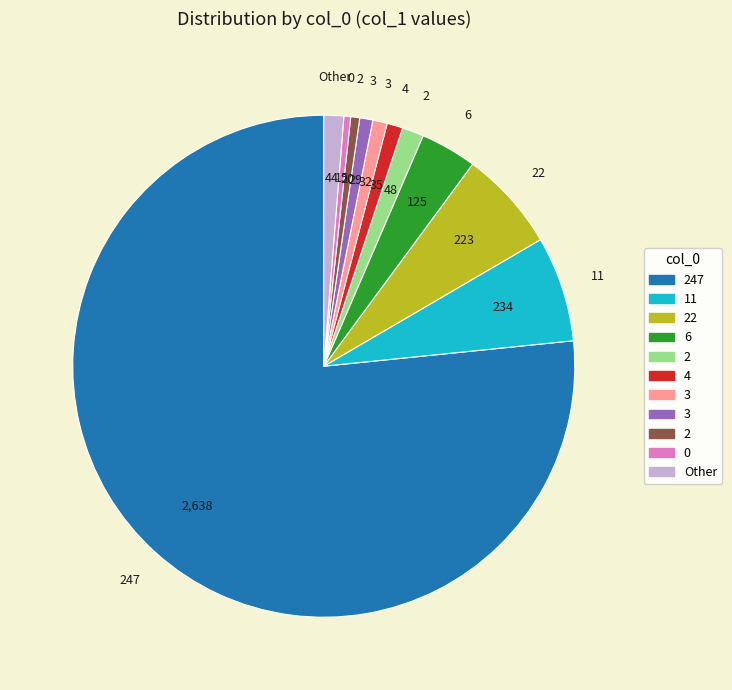

Is there any slice that represents more than half of the pie?

Yes